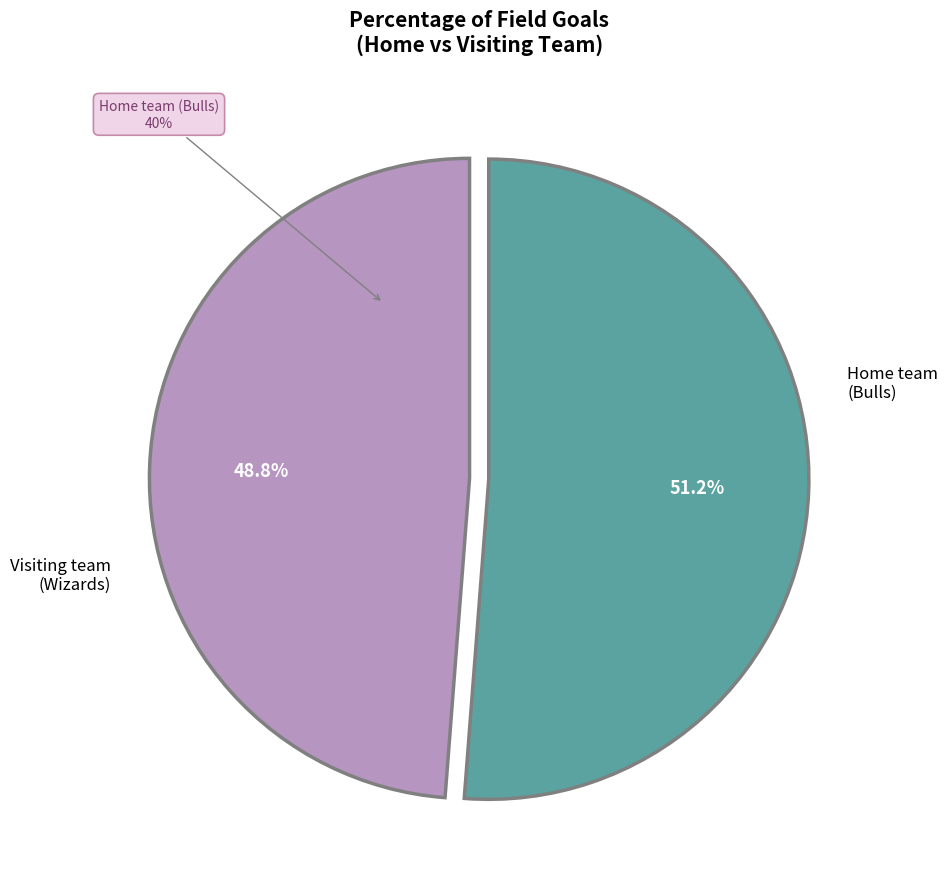

How many segments does this pie chart have?

2